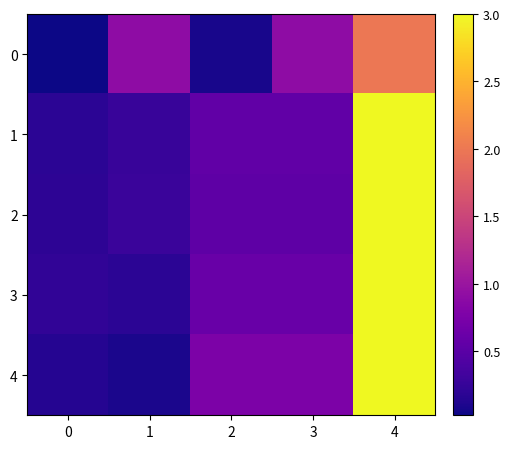

Reading left to right, list all the values displayed in this chart.

0: 0=0.0	1=0.9	2=0.1	3=0.9	4=2.0
1: 0=0.2	1=0.3	2=0.6	3=0.6	4=3.0
2: 0=0.2	1=0.3	2=0.5	3=0.5	4=3.0
3: 0=0.2	1=0.2	2=0.6	3=0.6	4=3.0
4: 0=0.1	1=0.1	2=0.8	3=0.8	4=3.0